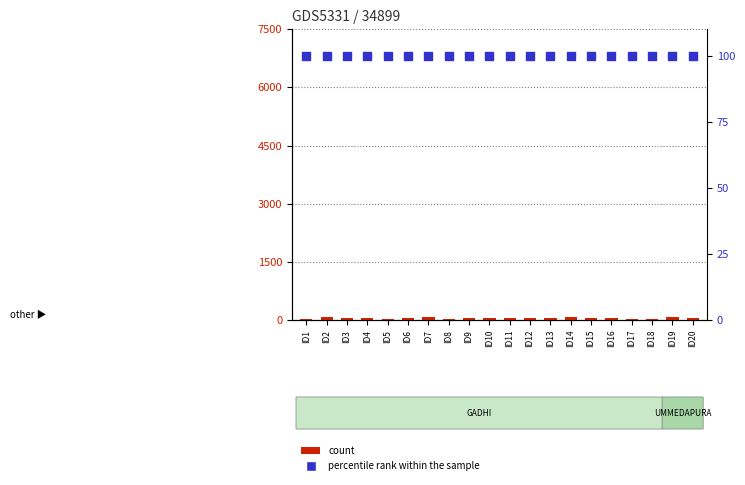

What are all the series names shown in the legend?

count, percentile rank within the sample